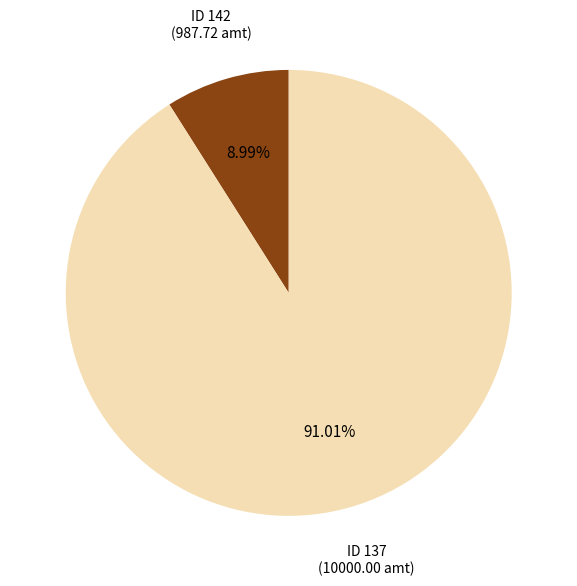

Does any single category account for the majority?

Yes